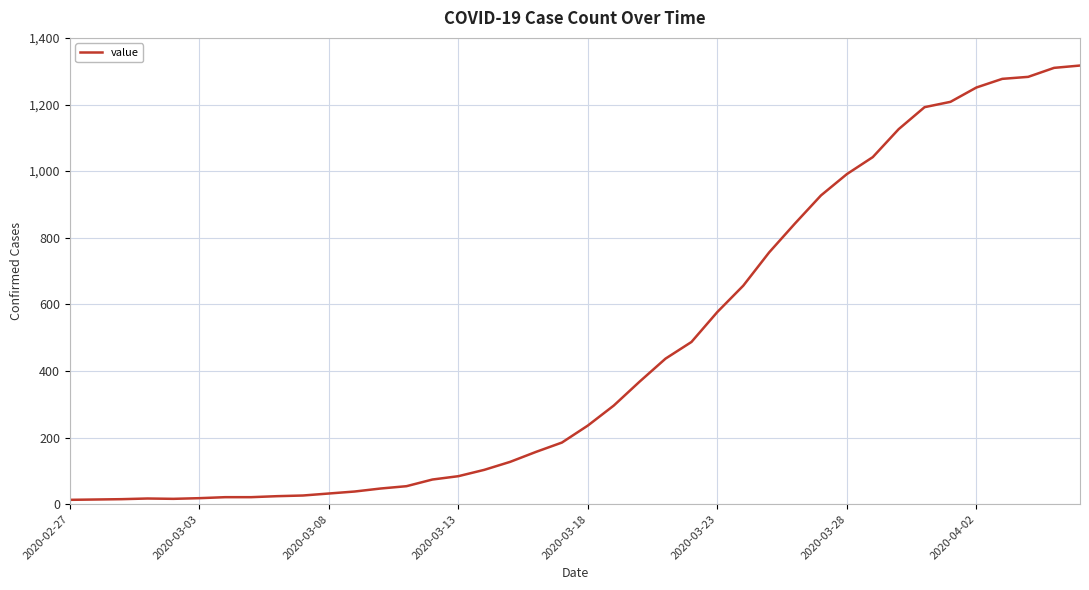

What is the difference between the maximum and minimum values?

1304